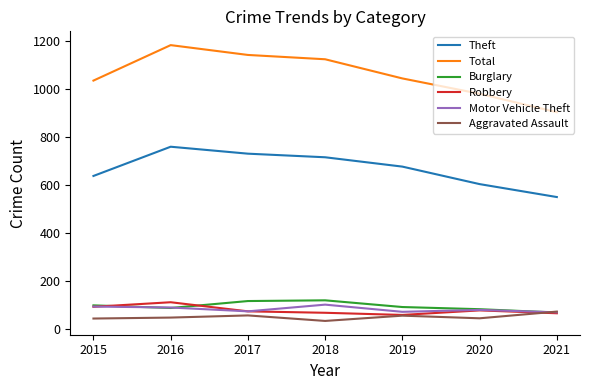

What is the sum of the Aggravated Assault values at 2017 and 2016?

101